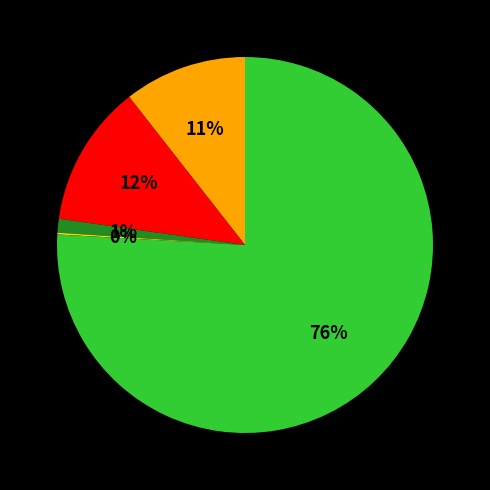

Is there any slice that represents more than half of the pie?

Yes